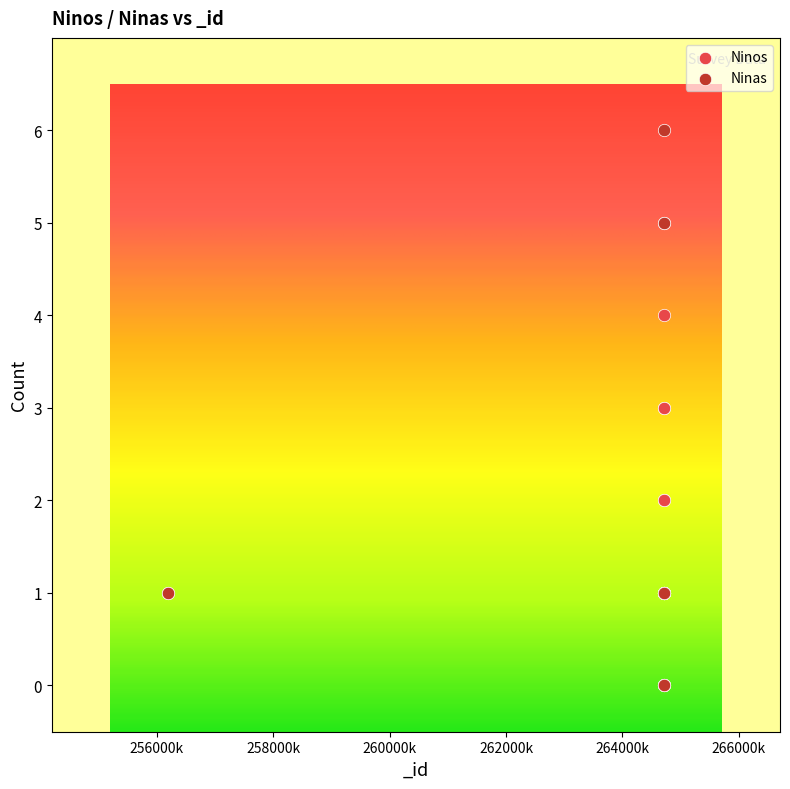

What are all the series names shown in the legend?

Ninos, Ninas